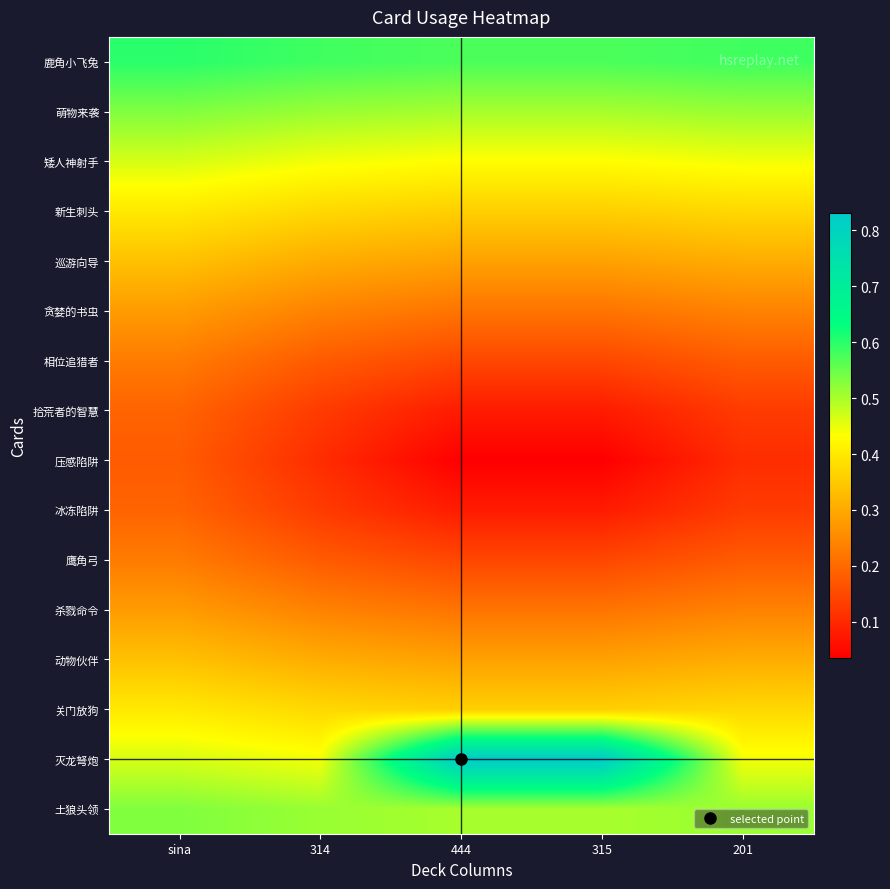

Reading left to right, what are all the values shown in this chart?

鹿角小飞兔: sina=0.6	314=0.6	444=0.6	315=0.6	201=0.6
萌物来袭: sina=0.5	314=0.5	444=0.5	315=0.5	201=0.5
矮人神射手: sina=0.5	314=0.4	444=0.4	315=0.4	201=0.4
新生刺头: sina=0.4	314=0.4	444=0.4	315=0.4	201=0.4
巡游向导: sina=0.3	314=0.3	444=0.3	315=0.3	201=0.3
贪婪的书虫: sina=0.3	314=0.2	444=0.2	315=0.2	201=0.2
相位追猎者: sina=0.2	314=0.2	444=0.1	315=0.1	201=0.2
拾荒者的智慧: sina=0.2	314=0.1	444=0.1	315=0.1	201=0.1
压感陷阱: sina=0.2	314=0.1	444=0.0	315=0.0	201=0.1
冰冻陷阱: sina=0.2	314=0.1	444=0.1	315=0.1	201=0.1
鹰角弓: sina=0.2	314=0.2	444=0.1	315=0.1	201=0.2
杀戮命令: sina=0.3	314=0.2	444=0.2	315=0.2	201=0.2
动物伙伴: sina=0.3	314=0.3	444=0.3	315=0.3	201=0.3
关门放狗: sina=0.4	314=0.4	444=0.4	315=0.4	201=0.4
灭龙弩炮: sina=0.5	314=0.4	444=0.8	315=0.8	201=0.4
土狼头领: sina=0.5	314=0.5	444=0.5	315=0.5	201=0.5